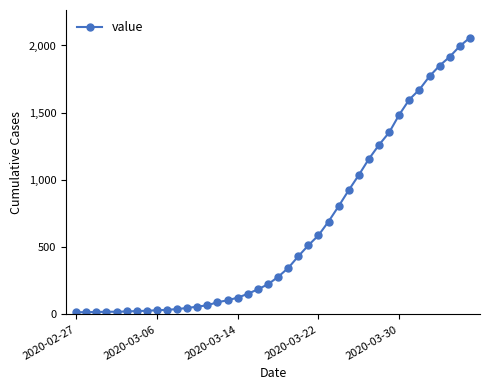

What is the difference between the maximum and minimum values?

2042